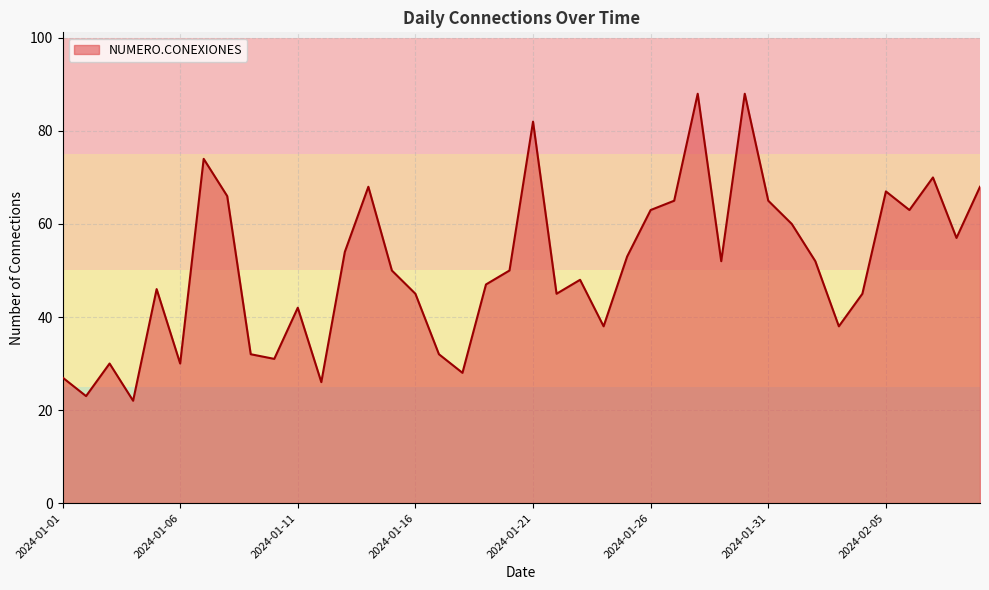

What is the smallest value displayed?

22